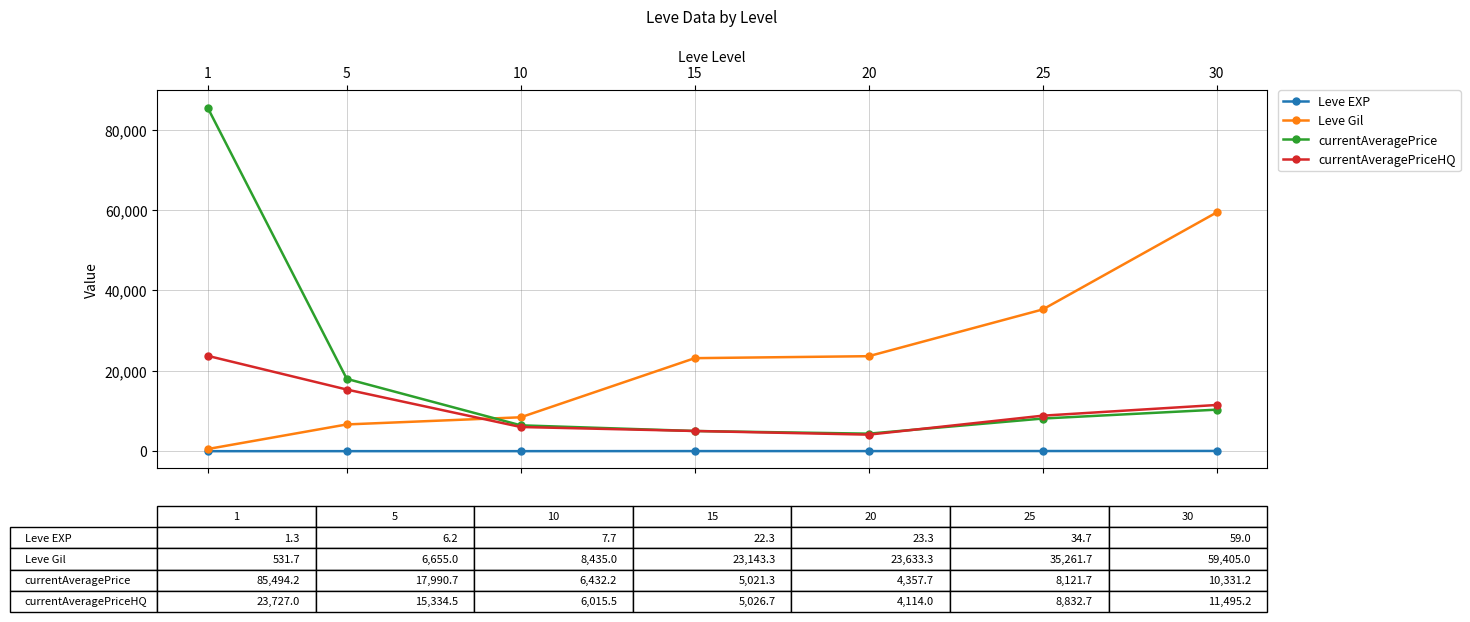

True or false: Leve EXP and currentAveragePriceHQ cross at least once.

False